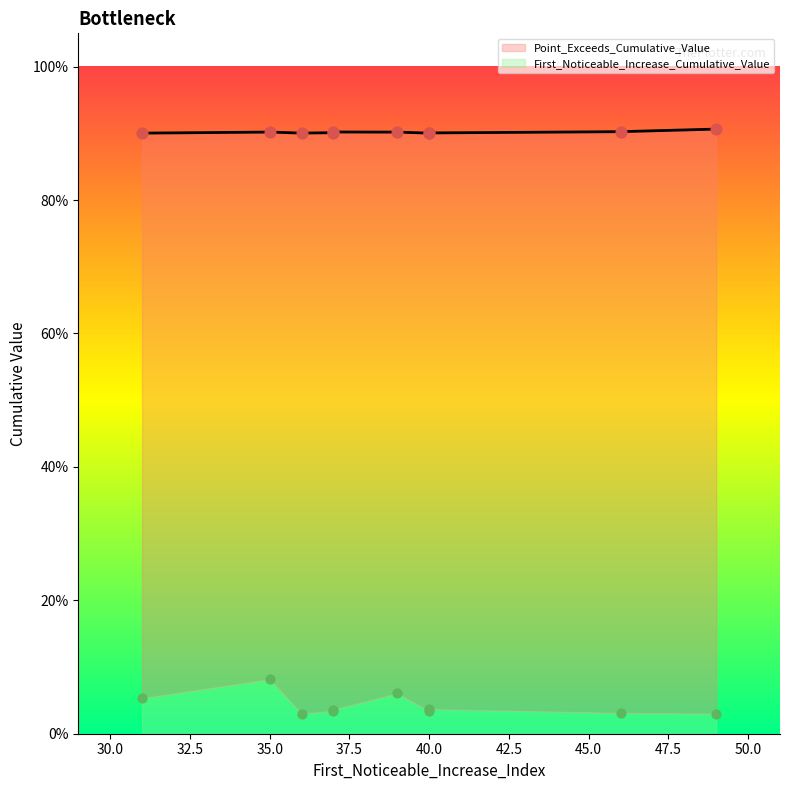

What is the total value across all series at 35?

1.0